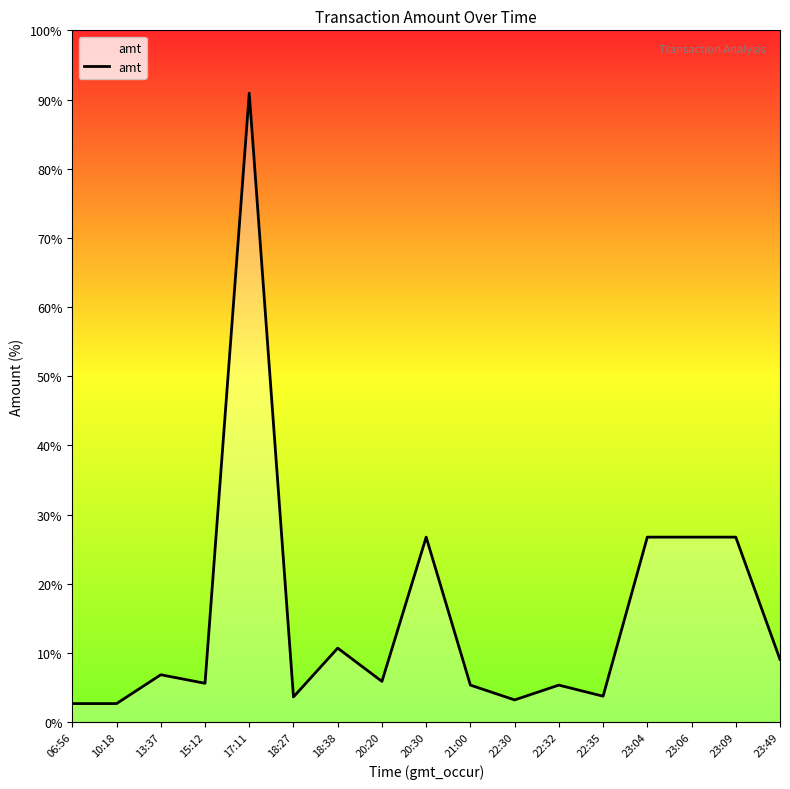

The value at 23:06 is 8538.5. True or false?

False